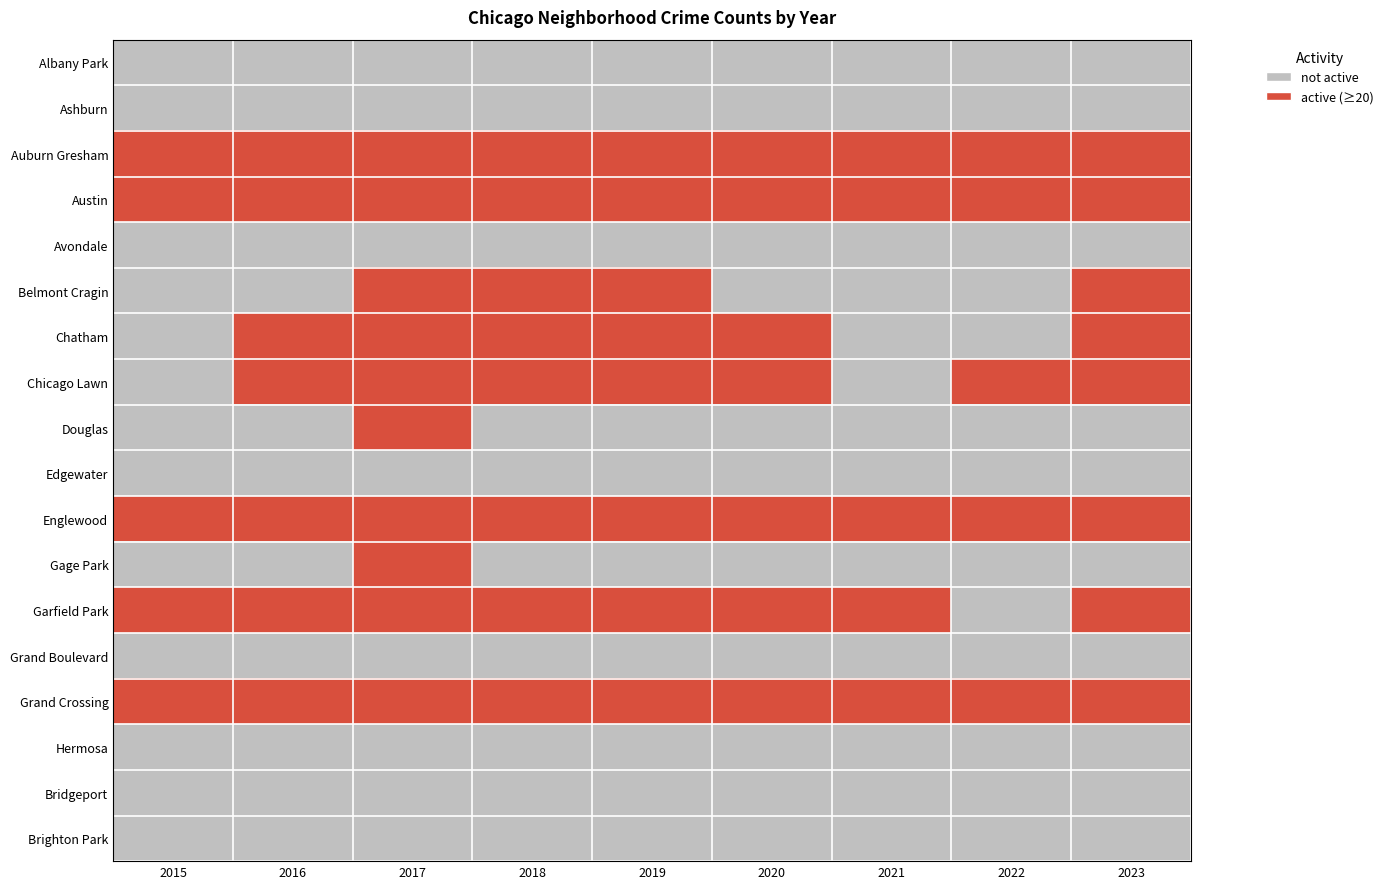

What is the total value across all series at 2021?

5